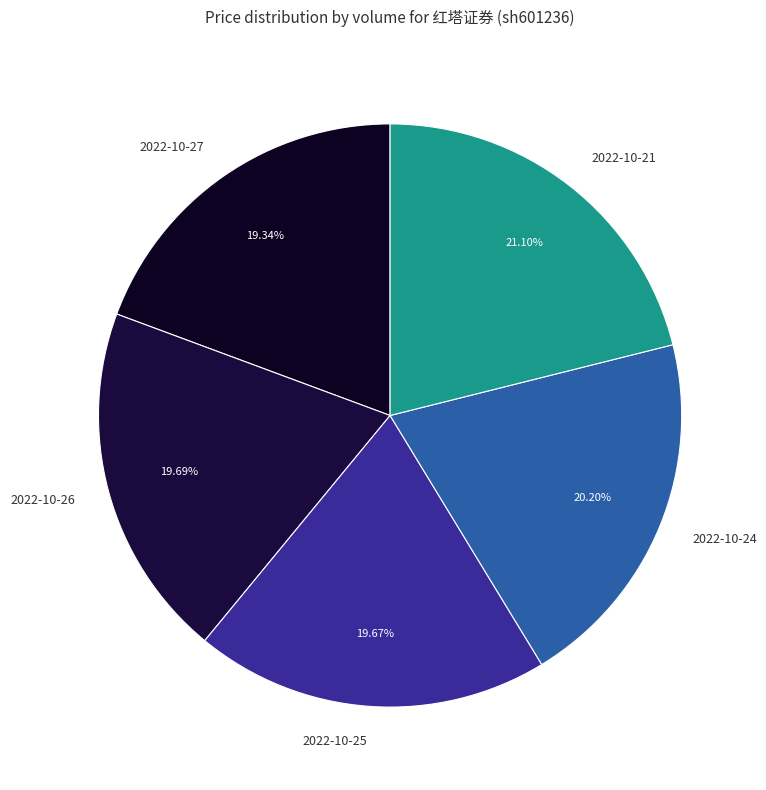

Is 2022-10-27 the majority of the pie?

No